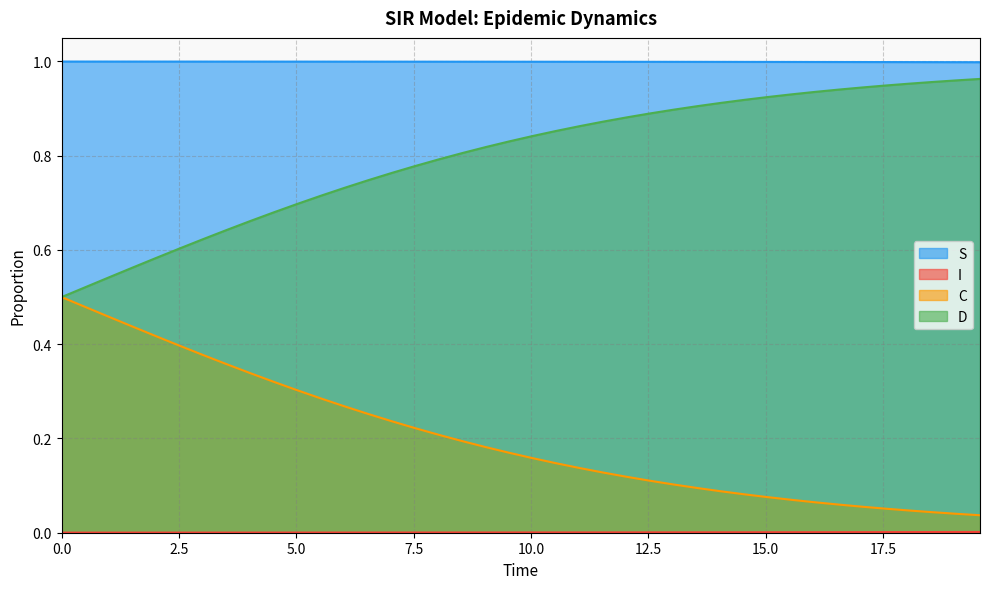

Which series has the largest total across all categories?

S